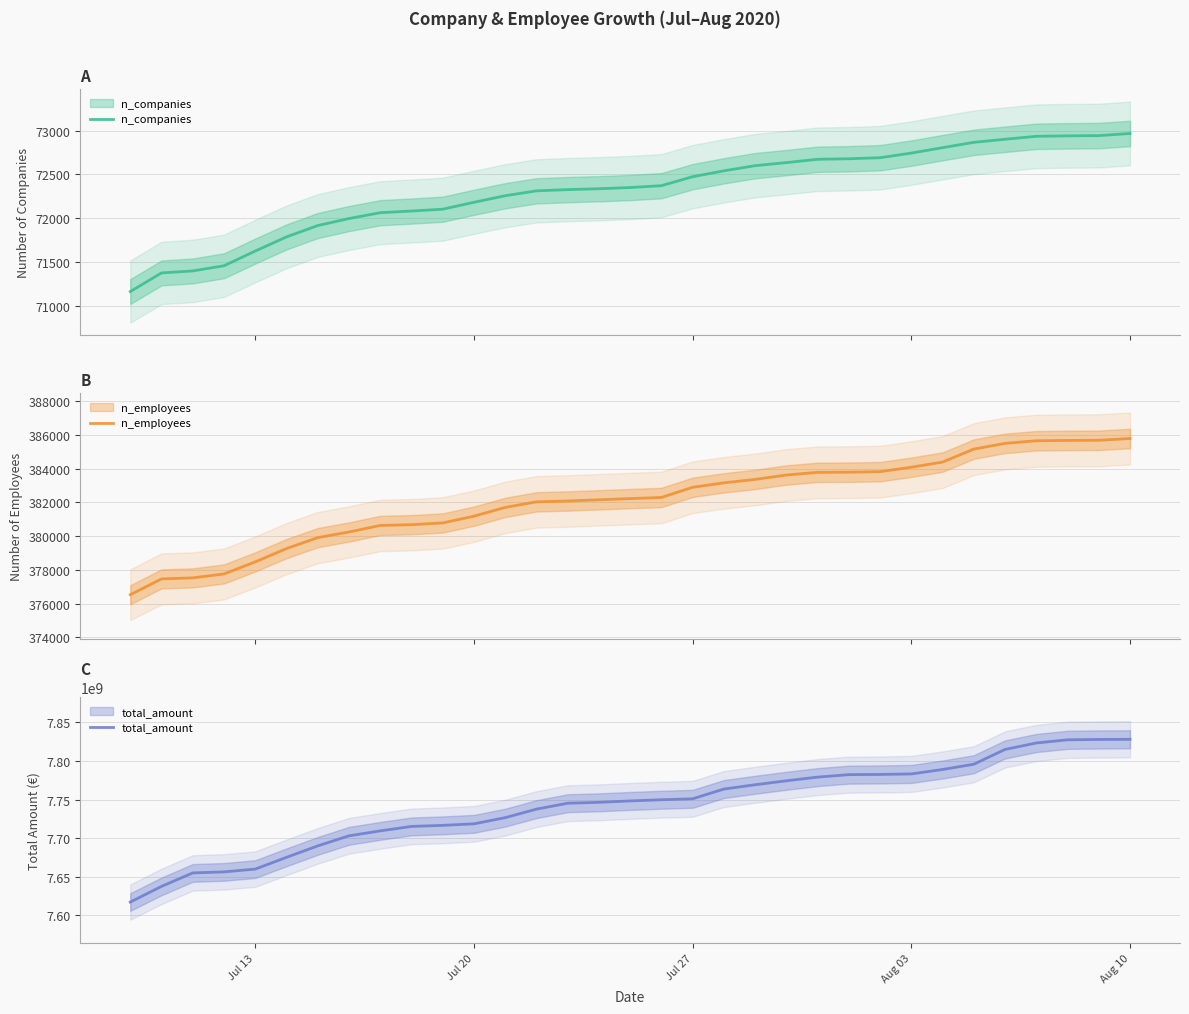

Reading left to right, transcribe all the data shown in this chart.

n_companies: 71160	71373	71396	71455	71623	71785	71915	71995	72062	72081	72102	72181	72256	72312	72326	72336	72350	72371	72474	72541	72600	72635	72673	72679	72691	72744	72806	72867	72902	72936	72941	72944	72968
n_employees: 376528	377465	377525	377758	378472	379260	379910	380245	380631	380677	380781	381181	381701	382031	382081	382153	382223	382290	382894	383157	383360	383622	383778	383789	383819	384082	384388	385157	385496	385651	385670	385680	385785
total_amount: 7617201267	7637523485	7654920053	7656286225	7659894477	7675124117	7689925577	7702967353	7709380547	7715126026	7716521113	7718487063	7726480984	7737527530	7745179947	7746347322	7748143721	7749681022	7750898801	7763519559	7769089425	7774227532	7778987165	7782186783	7782442220	7783099811	7788855469	7795657683	7814821605	7823150607	7827274096	7827732321	7827904478